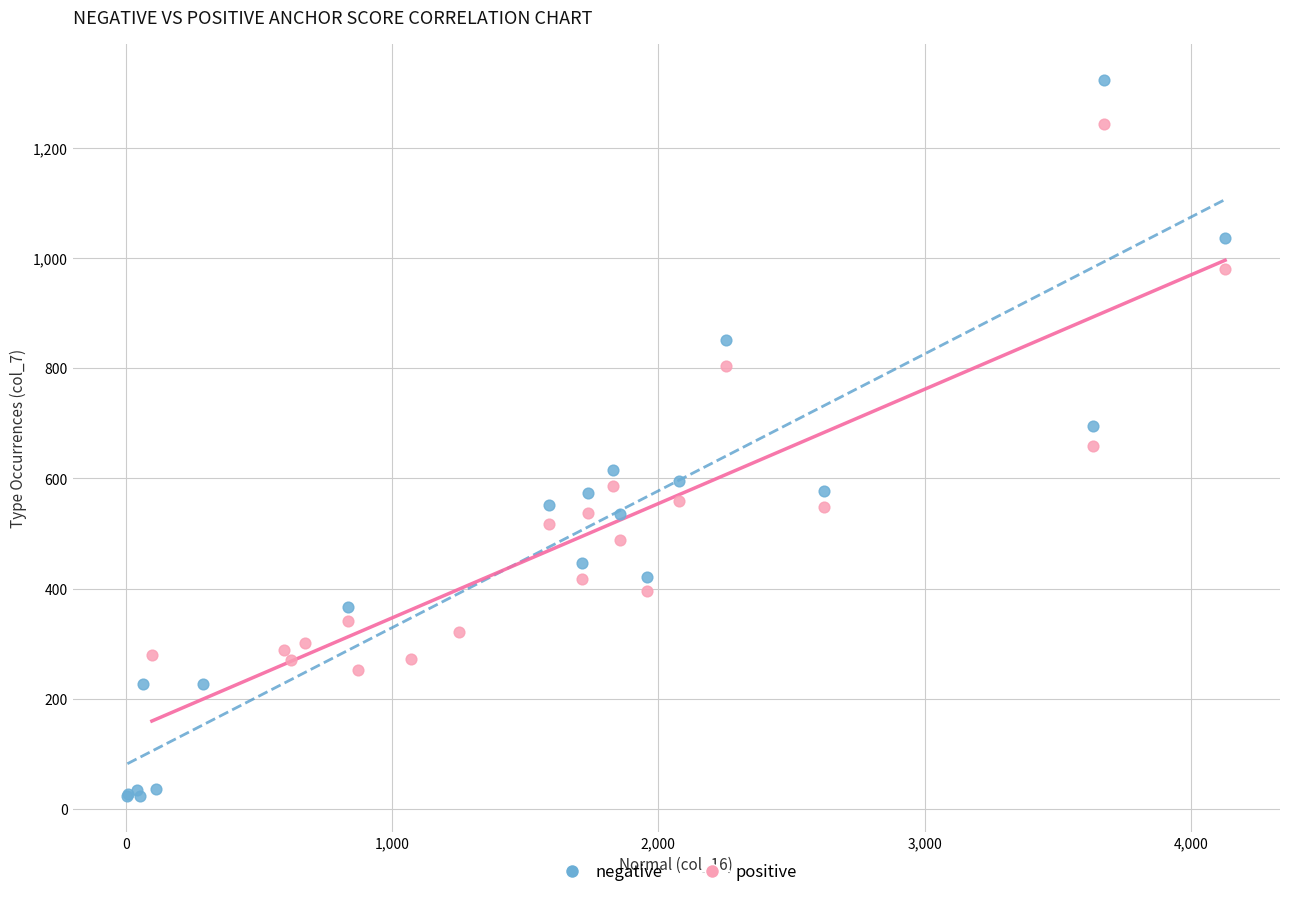

Which series reaches the minimum Y coordinate?

negative